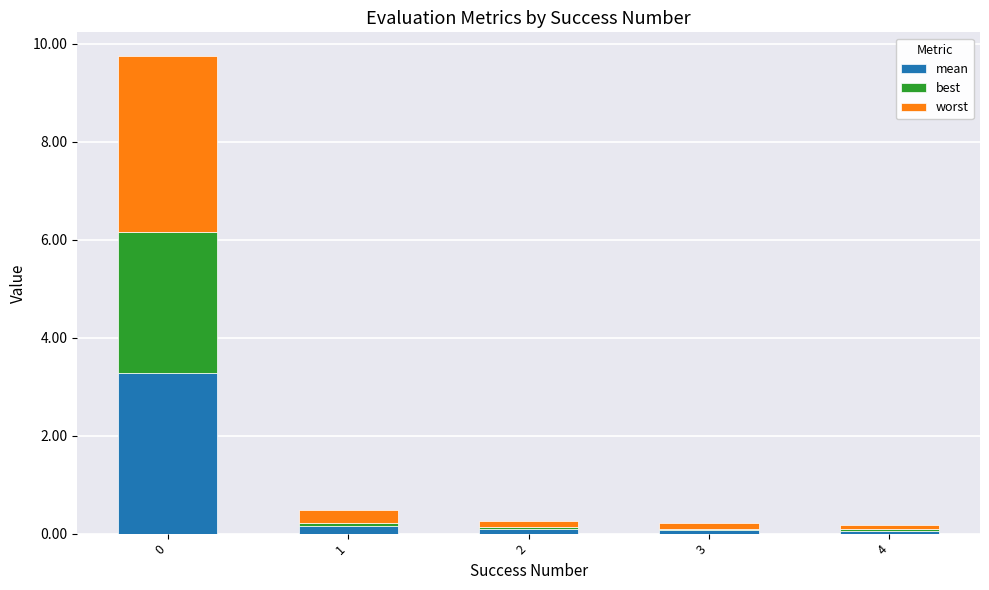

Which series has the largest total across all categories?

worst